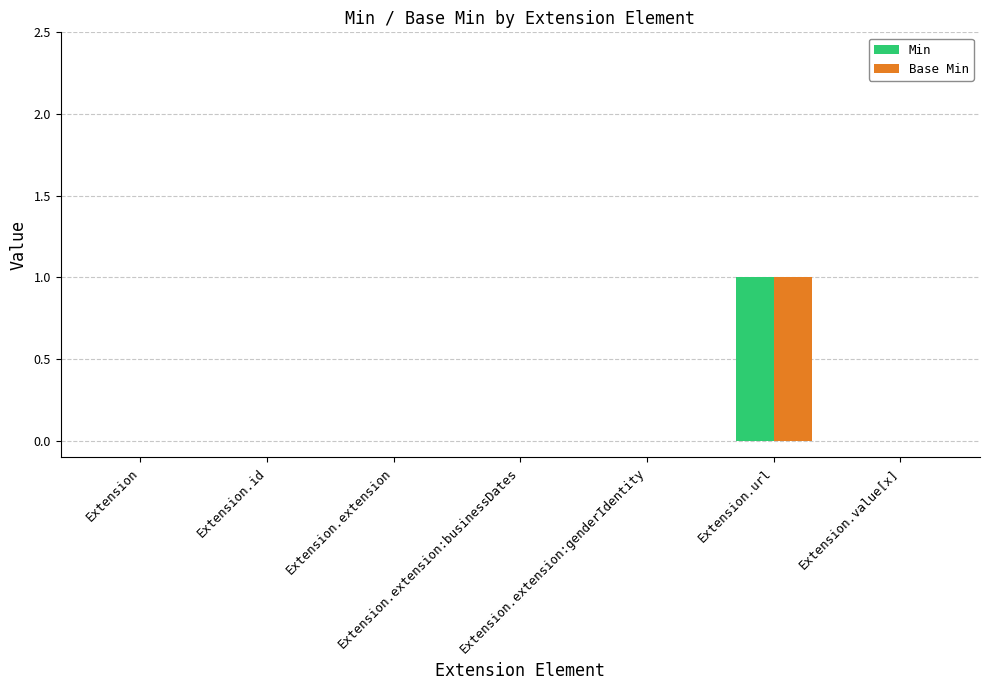

Reading left to right, transcribe all the data shown in this chart.

Min: 0	0	0	0	0	1	0
Base Min: 0	0	0	0	0	1	0